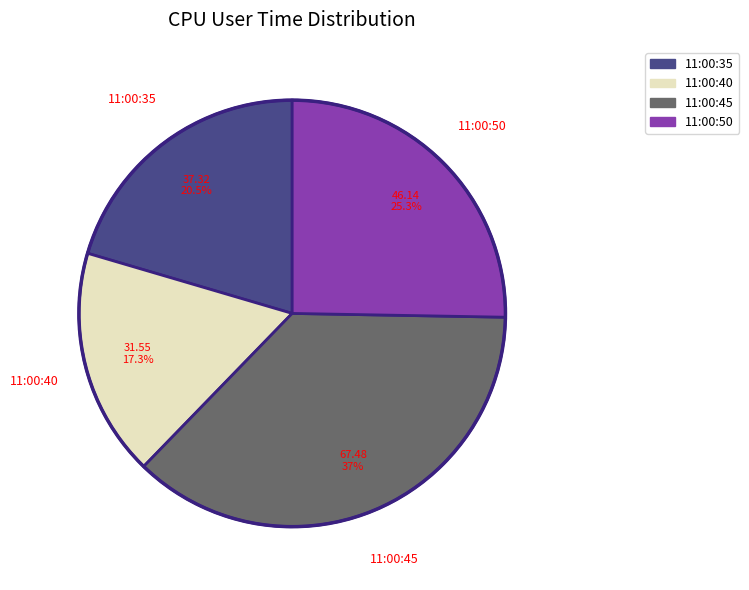

To the nearest percent, what is the average slice percentage?

25%